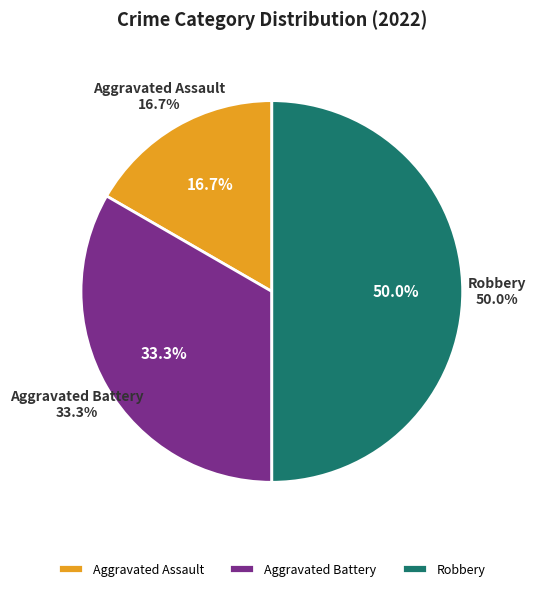

How many segments does this pie chart have?

3